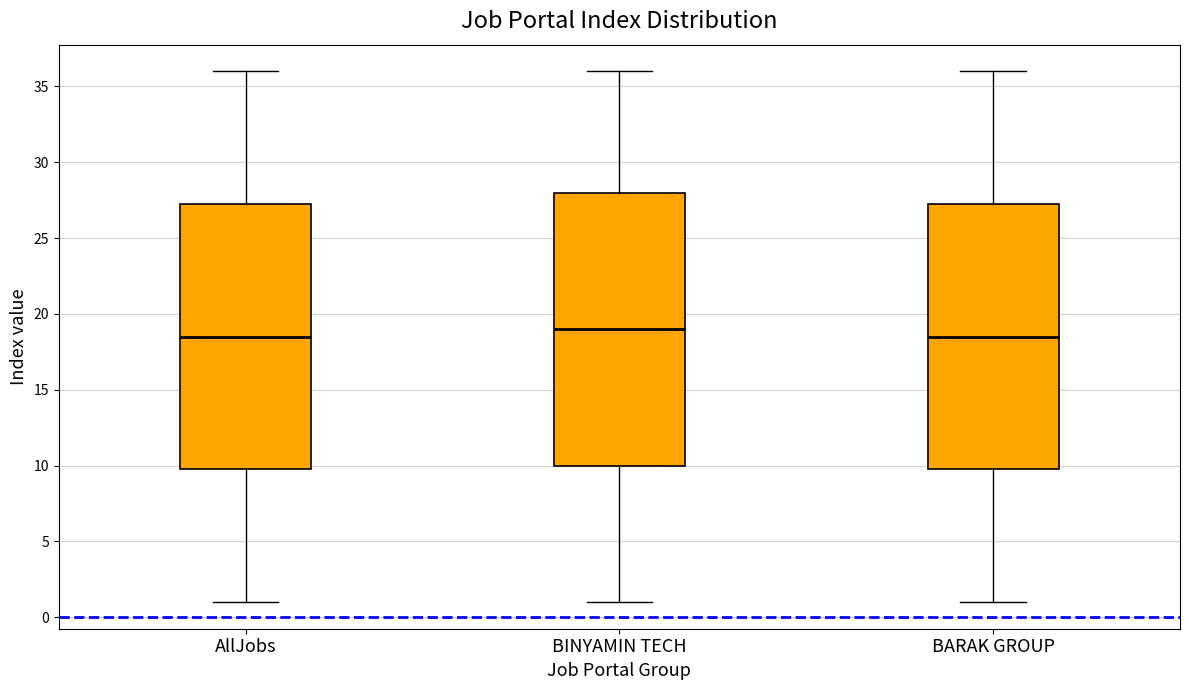

Reading left to right, read every box against the y-axis: the position of its median line, the range the box covers, and the ends of its whiskers. The values are not printed on the chart, so give them approximately, as read against the axis.

AllJobs: median 18.5, box 10.0 to 27.5, whiskers 1.0 to 36.0
BINYAMIN TECH: median 19.0, box 10.0 to 28.0, whiskers 1.0 to 36.0
BARAK GROUP: median 18.5, box 10.0 to 27.5, whiskers 1.0 to 36.0